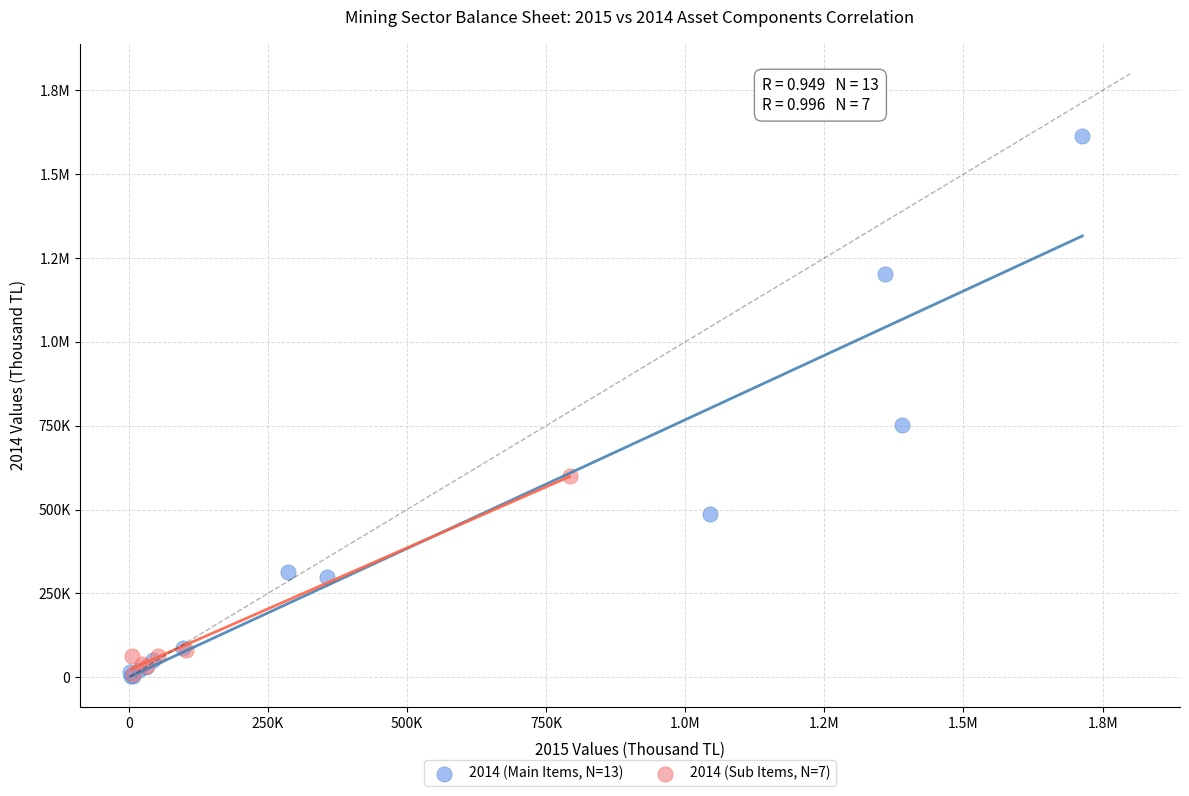

What are all the series names shown in the legend?

2014 (Main Items, N=13), 2014 (Sub Items, N=7)